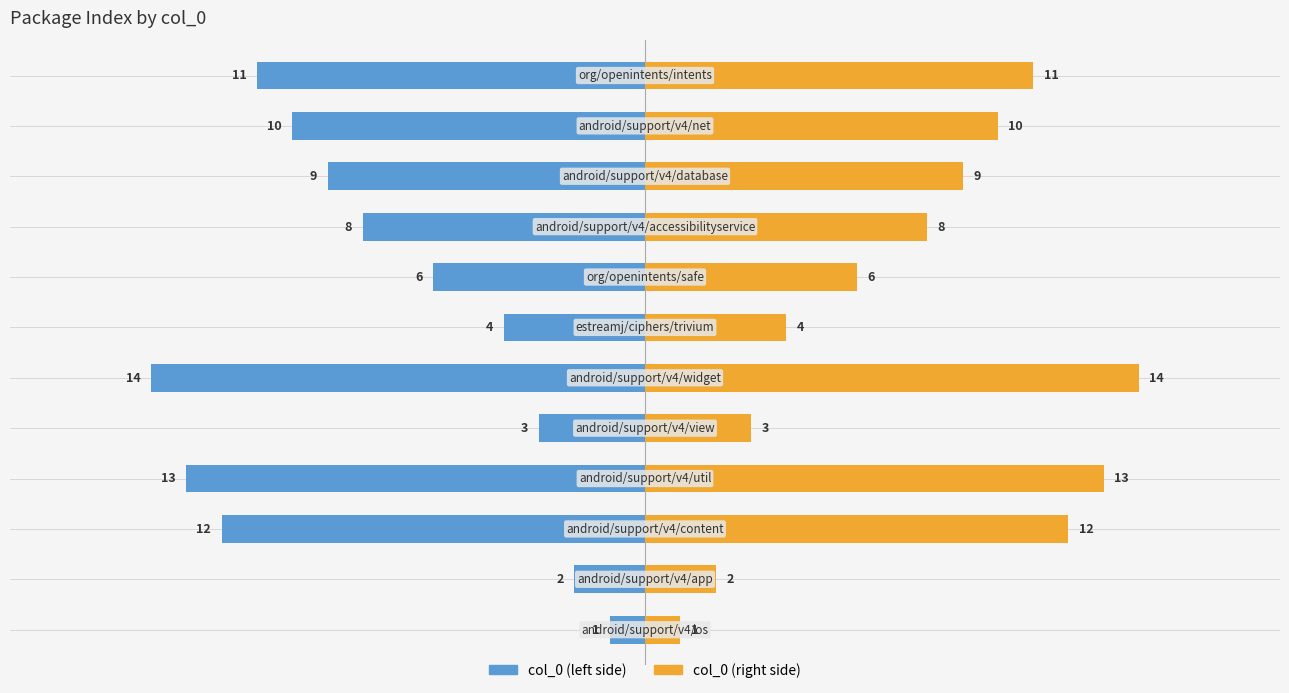

True or false: col_0 (left) has a value of -13 at 8.

False